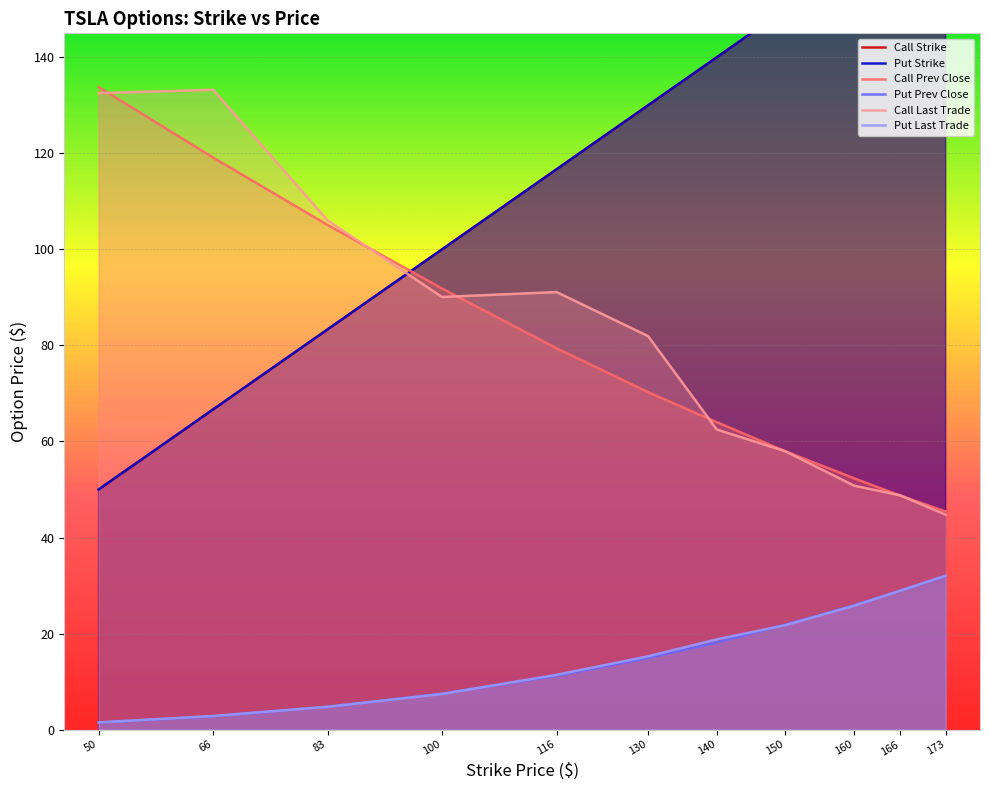

True or false: Call Prev Close has a value of 45.4 at 173.

True